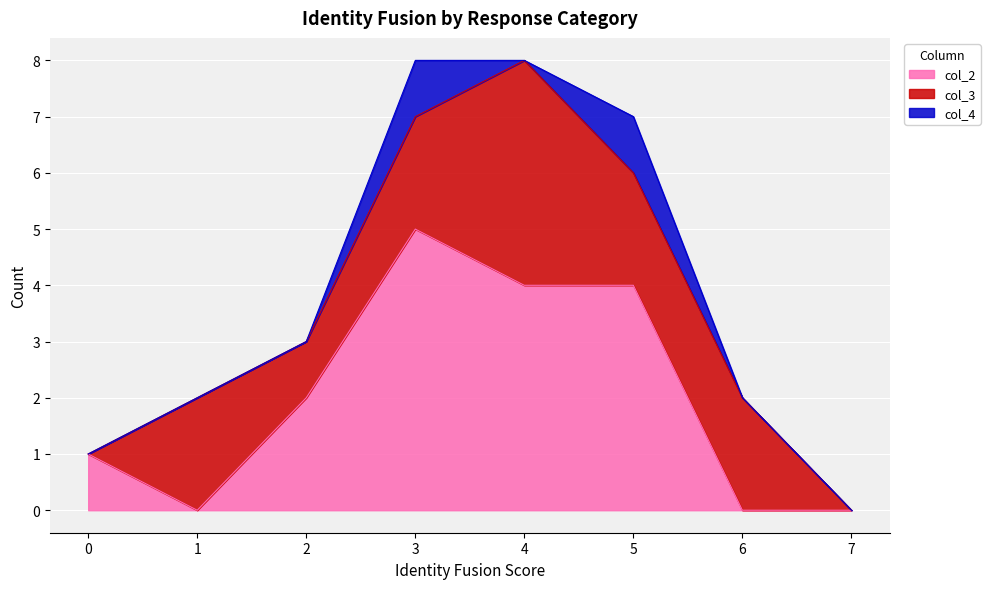

True or false: col_4 and col_2 intersect in this chart.

False